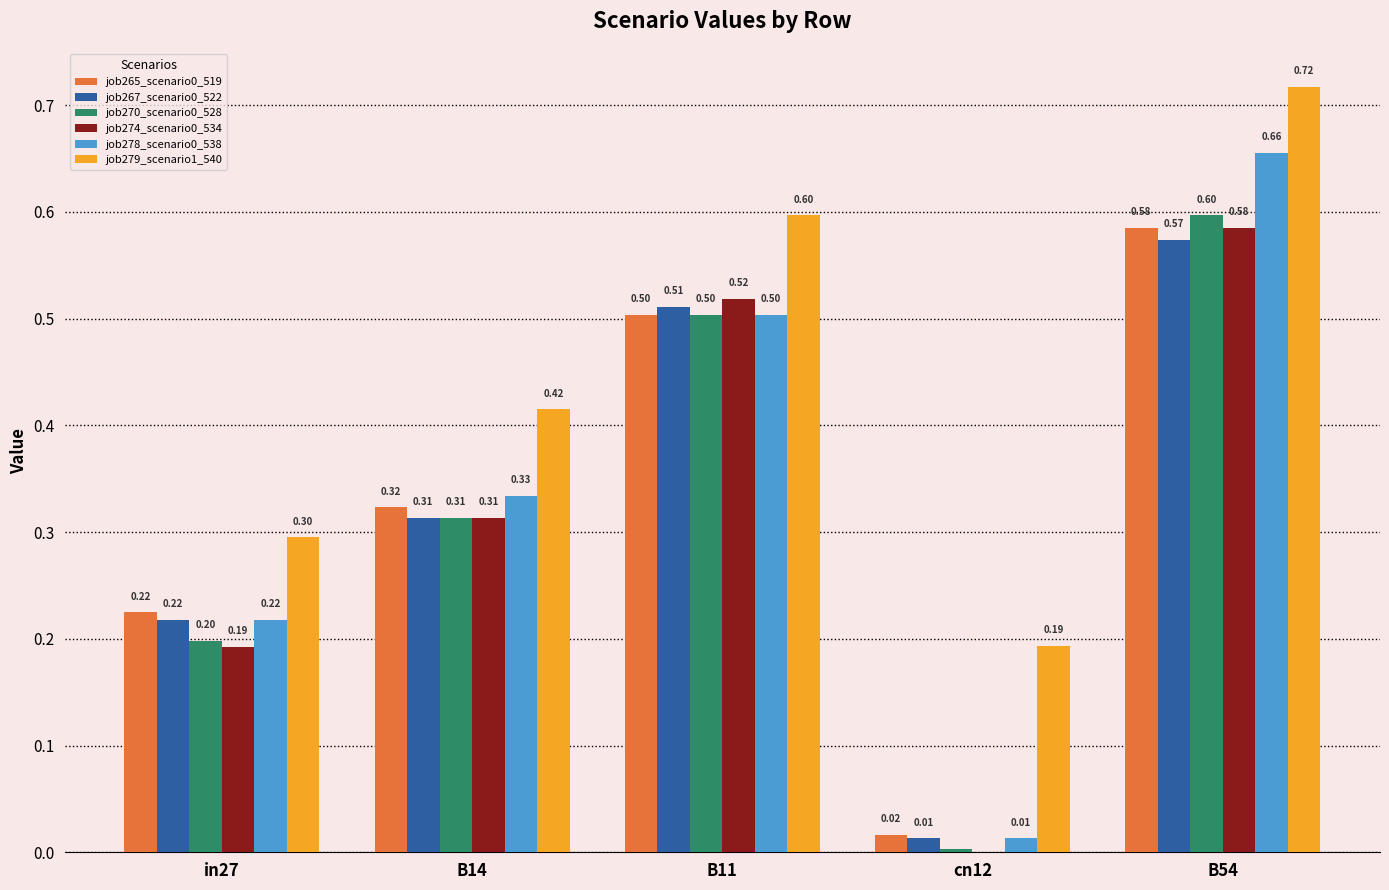

Which category has the highest value in the job278_scenario0_538 series?

B54